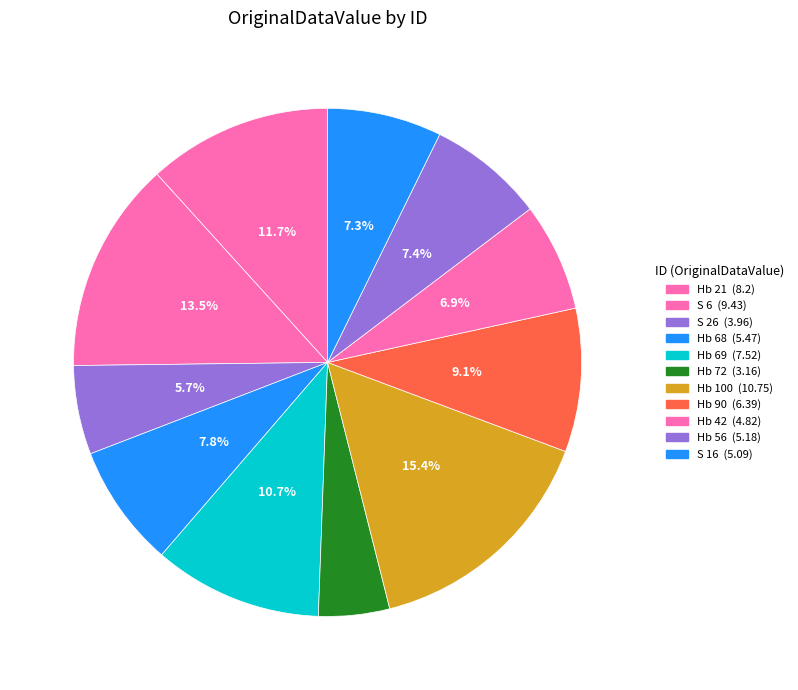

Is the sum of S 16 and S 6 greater than half?

No